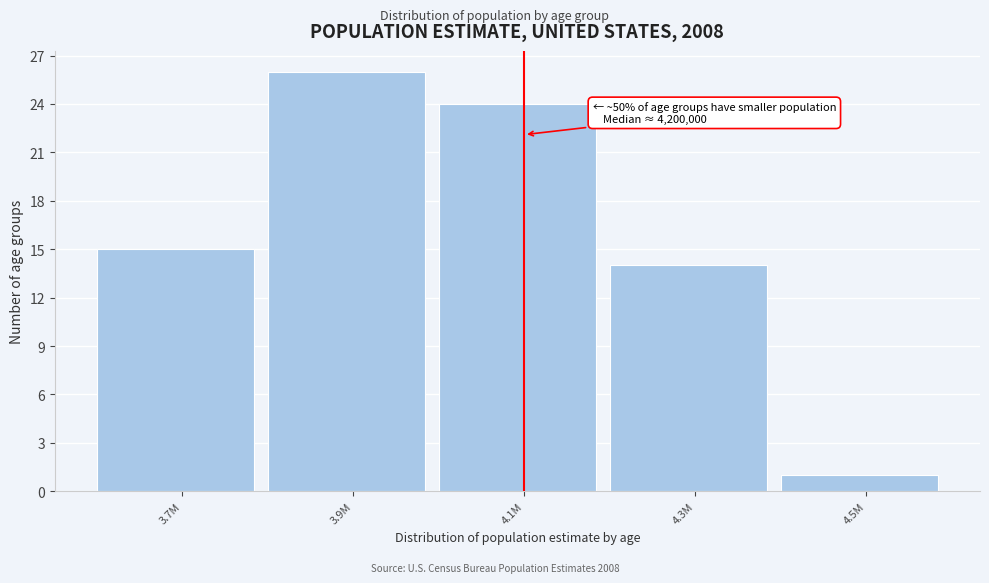

Reading right to left, extract all data points from this chart.

1	14	24	26	15